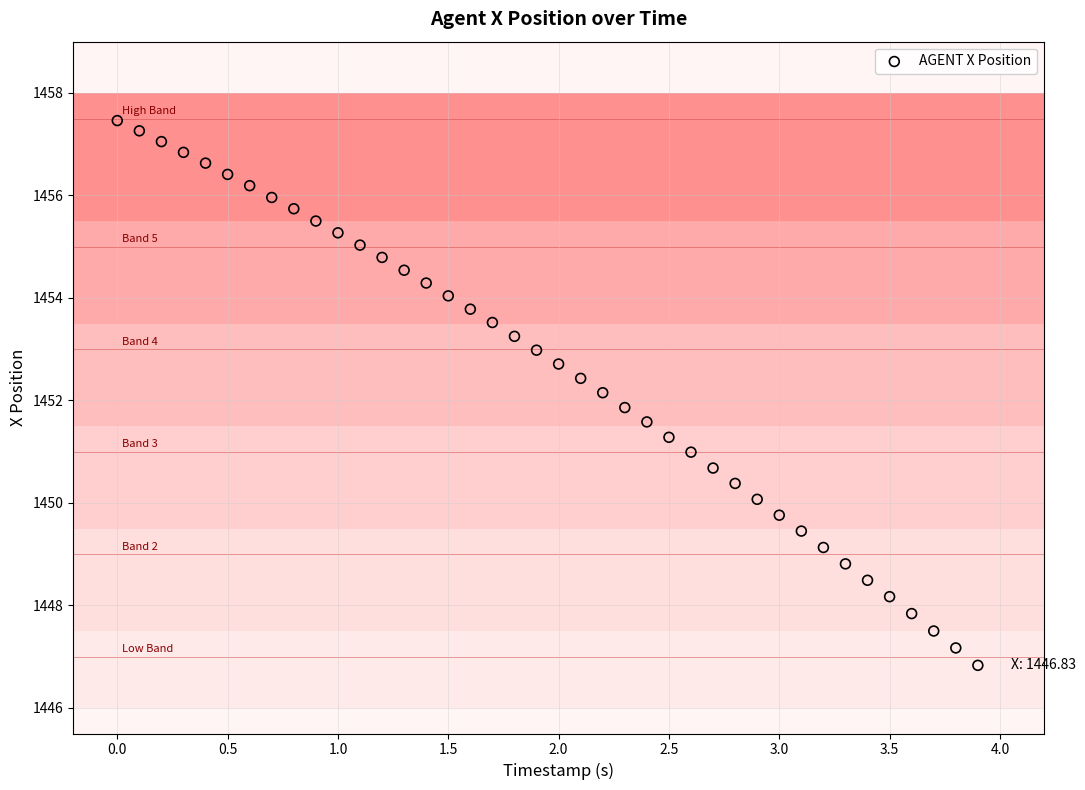

What is the range of Y values (max minus min)?

10.6